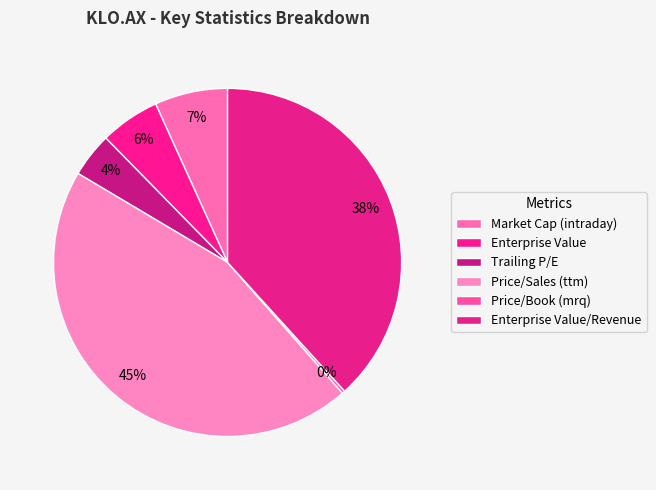

What portion of the pie excludes Enterprise Value/Revenue?

61.7%